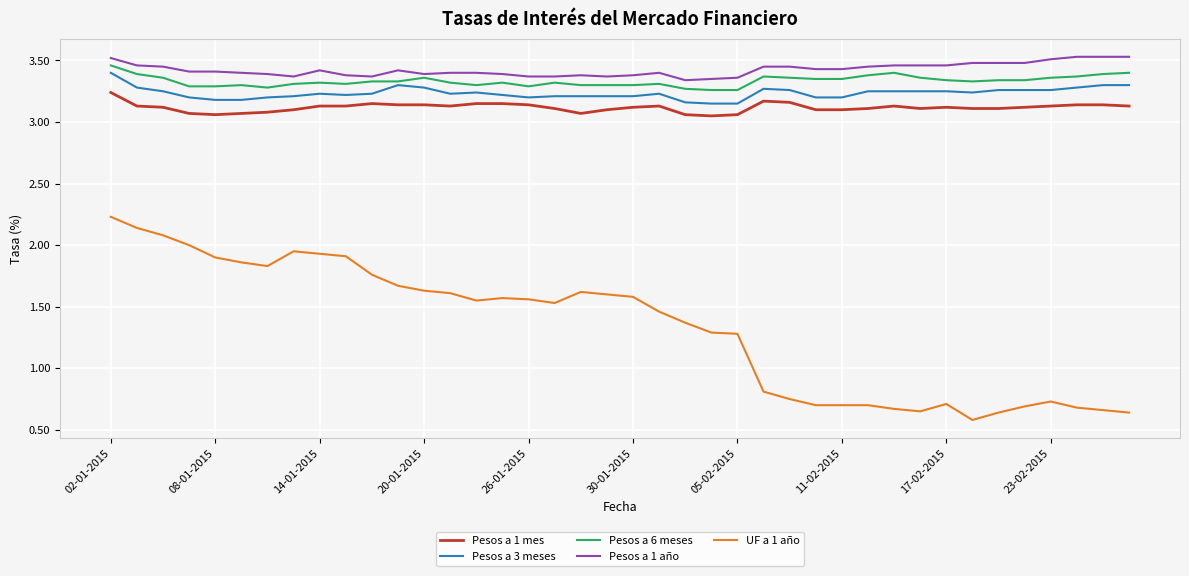

True or false: Pesos a 3 meses and Pesos a 1 año intersect in this chart.

False